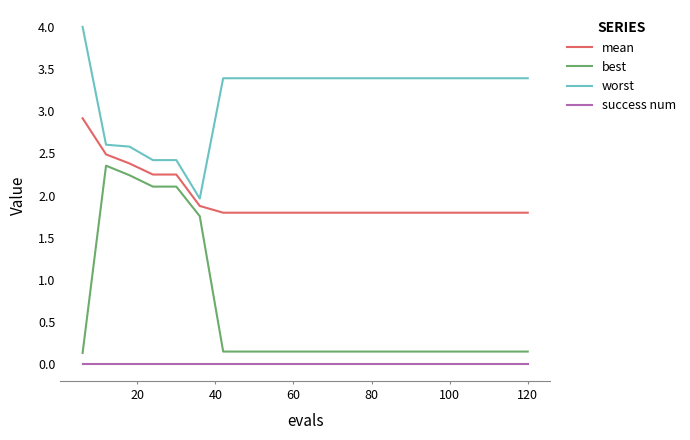

True or false: success num and mean cross at least once.

False